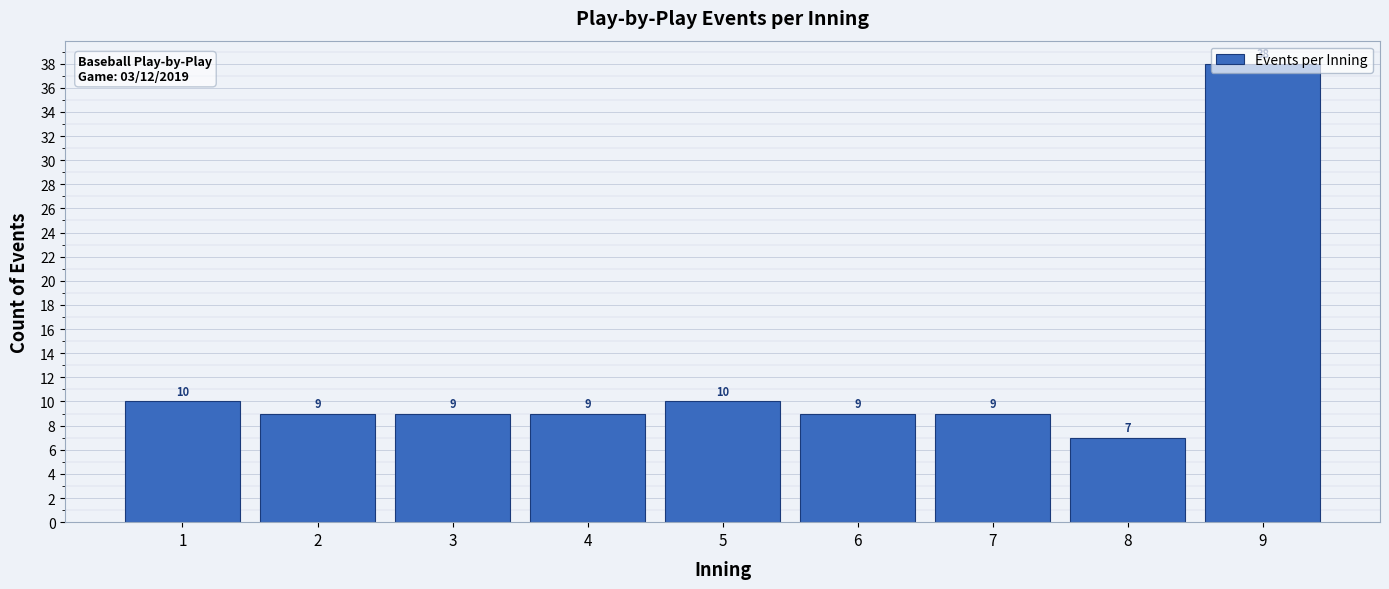

What is the ratio of the value at 5 to the value at 7?

1.1